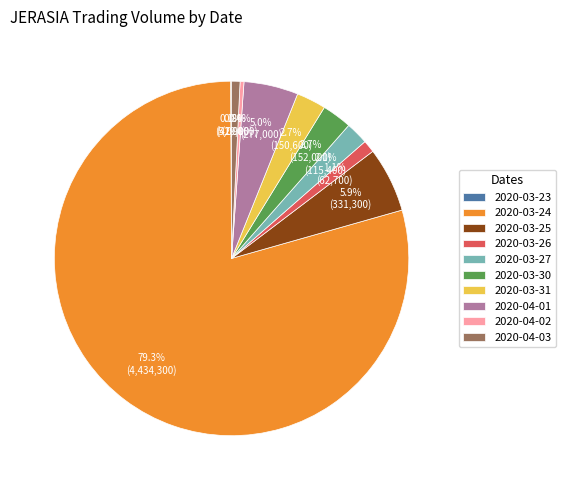

To the nearest percent, what percentage of the pie is 2020-03-31?

3%